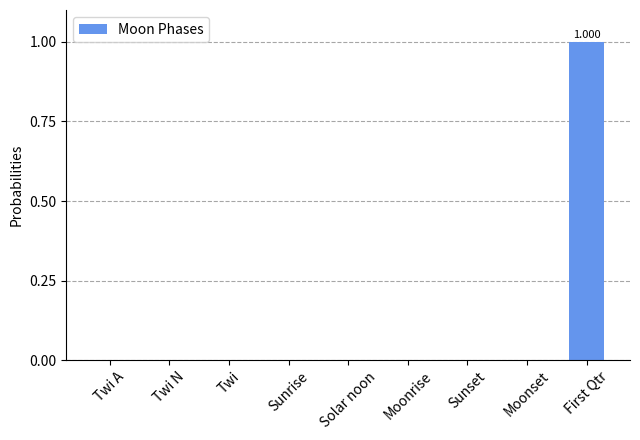

Which label corresponds to the largest value in the chart?

First Qtr